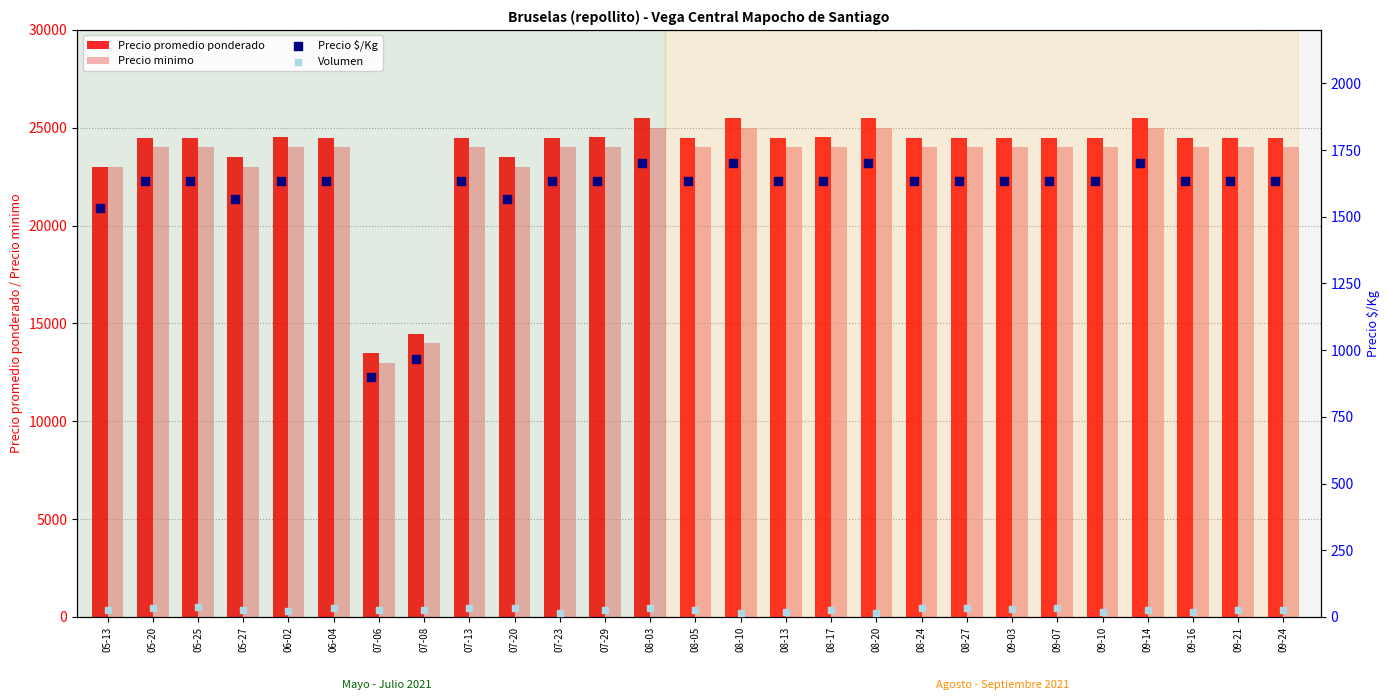

At how many categories does at least one series exceed 23799?

22